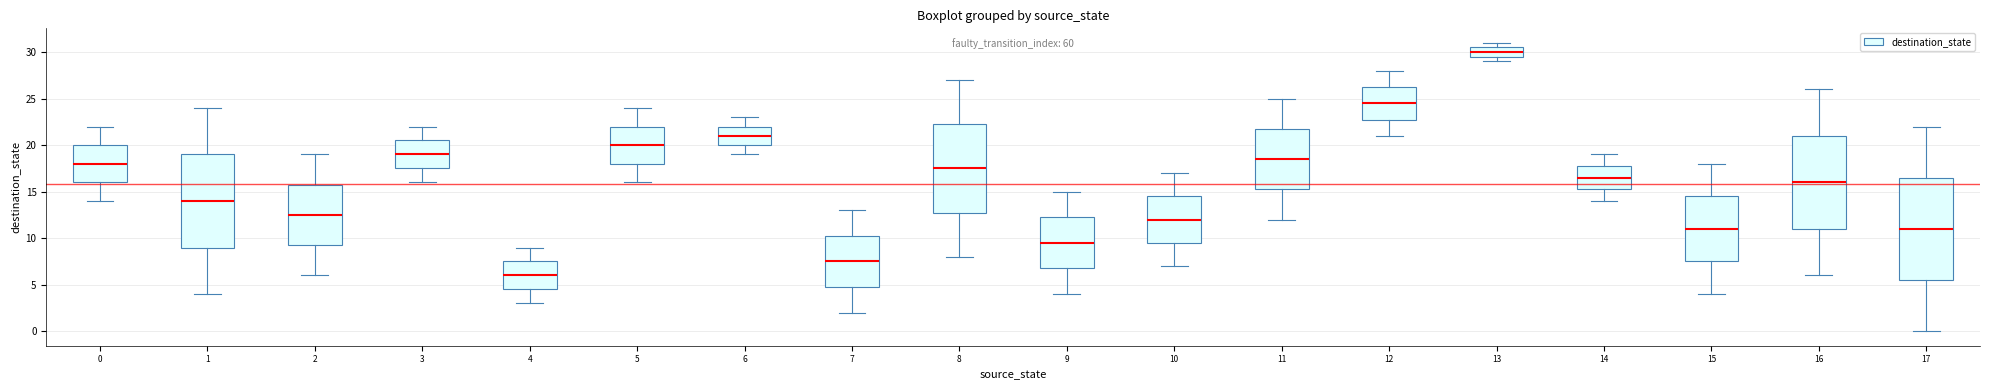

Which box is the tallest, from its lower edge to its upper edge?

17